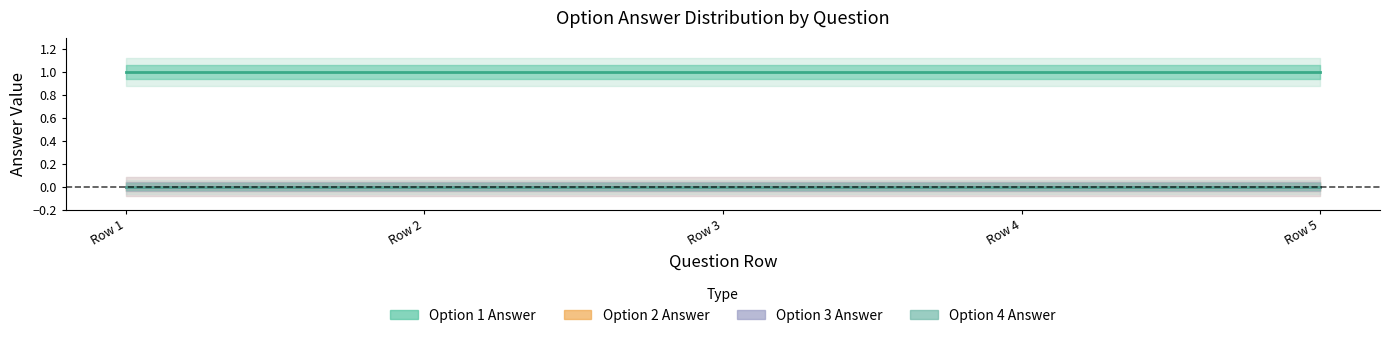

True or false: Option 3 Answer and Option 1 Answer cross at least once.

False